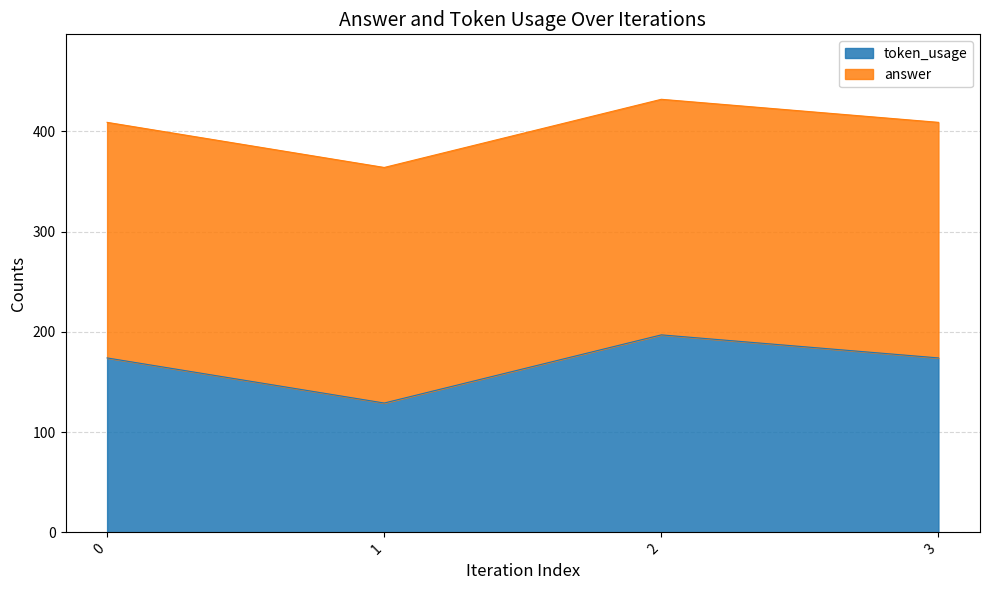

What is the lowest value of the token_usage series?

129